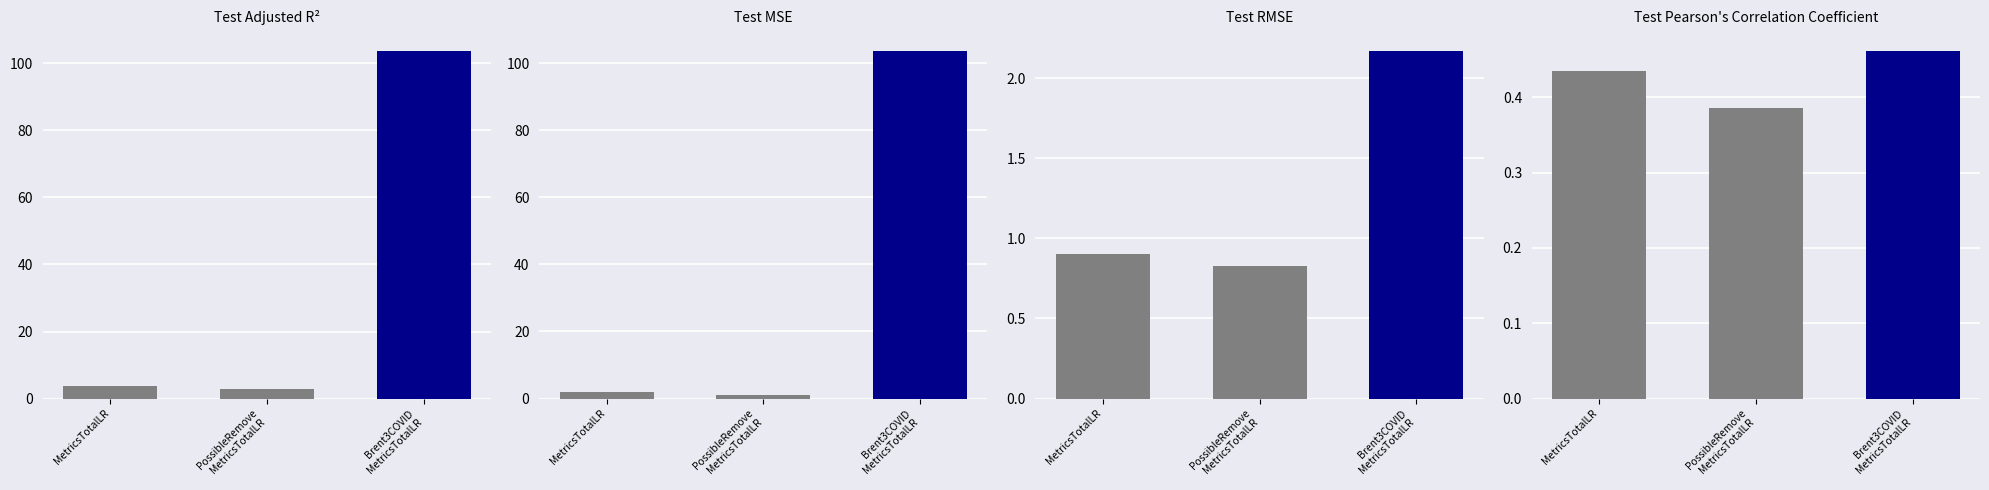

Are the bars grouped side by side (vs. stacked)?

Yes